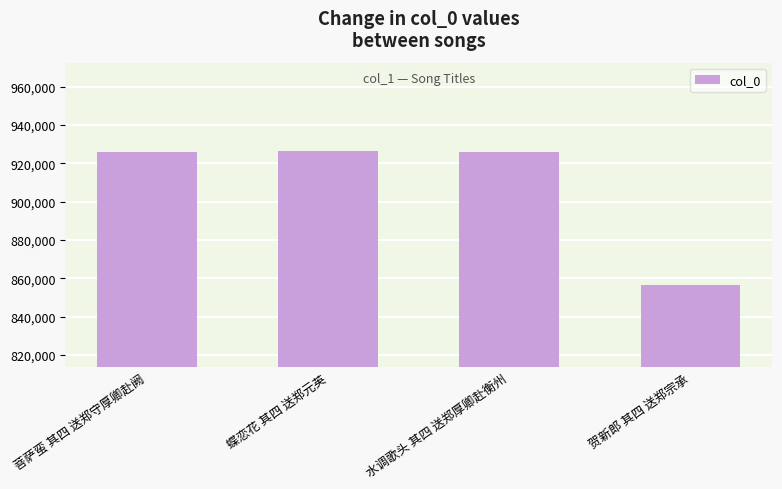

At which label is the value closest to 891345?

水调歌头 其四 送郑厚卿赴衡州